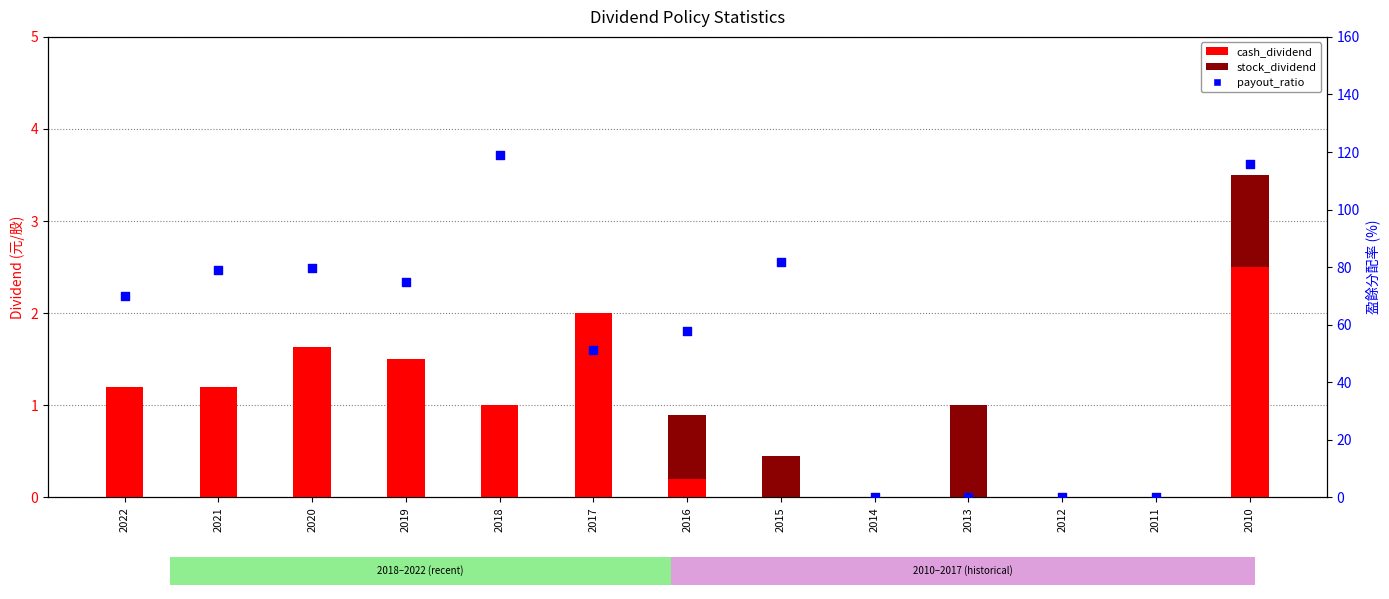

What are all the series names shown in the legend?

cash_dividend, stock_dividend, payout_ratio